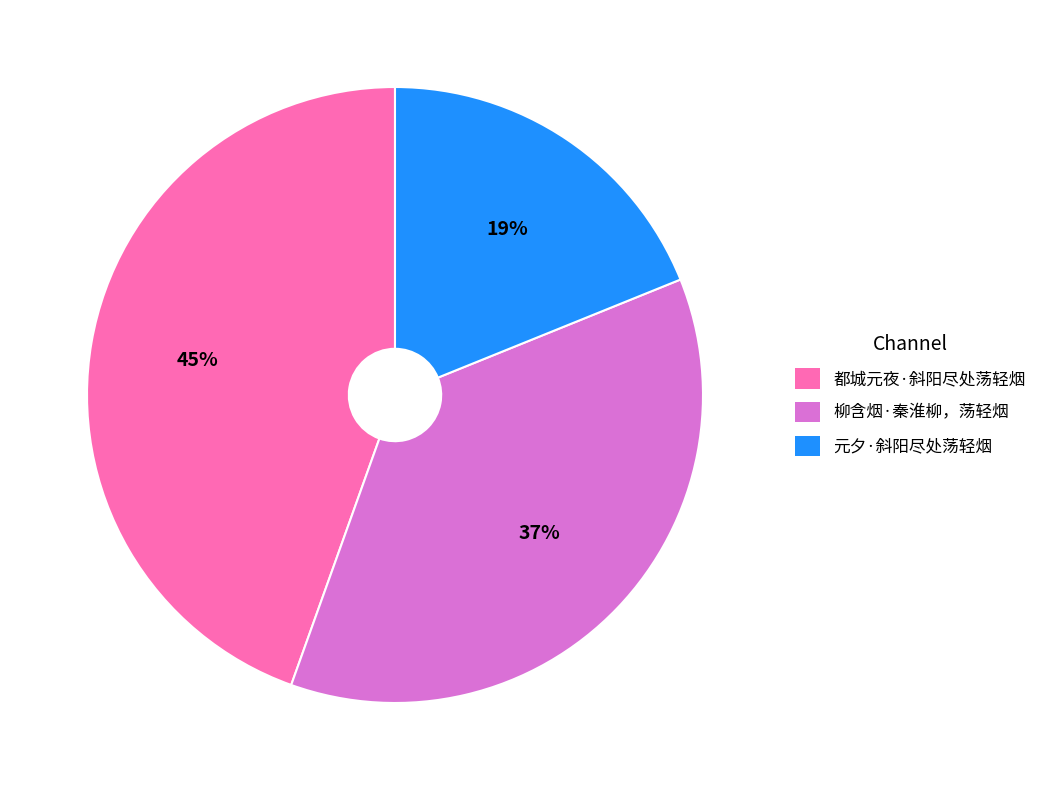

Is it true that 柳含烟·秦淮柳，荡轻烟 is 44% of the pie?

False